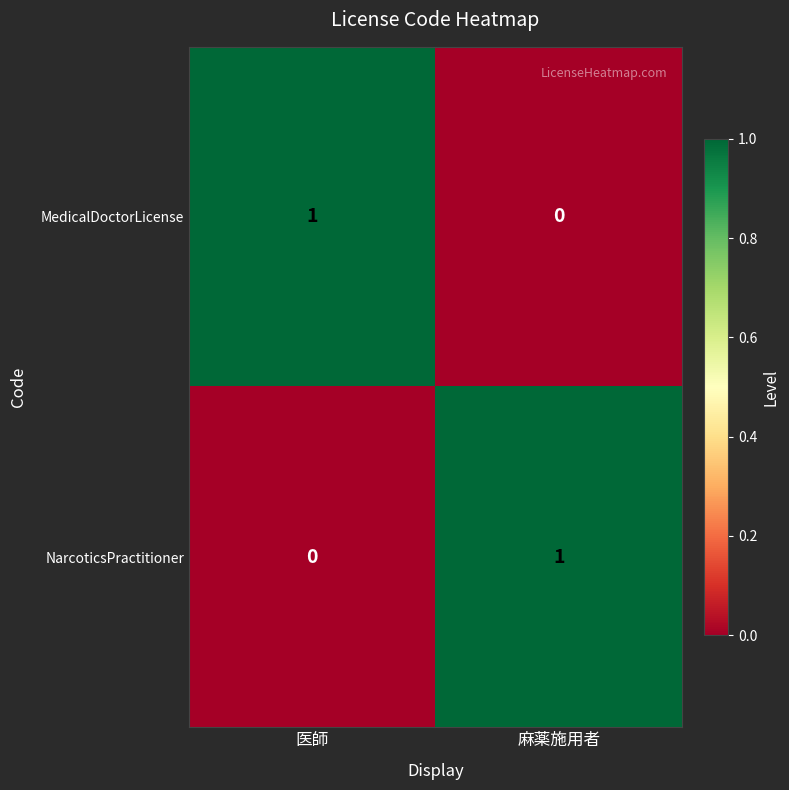

Rank the categories by MedicalDoctorLicense value from lowest to highest.

麻薬施用者, 医師